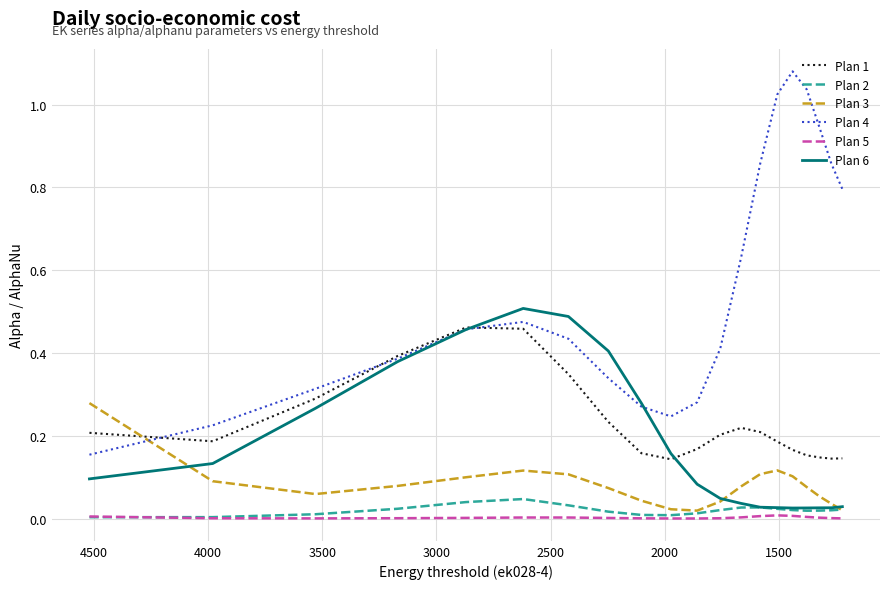

What are all the series names shown in the legend?

Plan 1, Plan 2, Plan 3, Plan 4, Plan 5, Plan 6